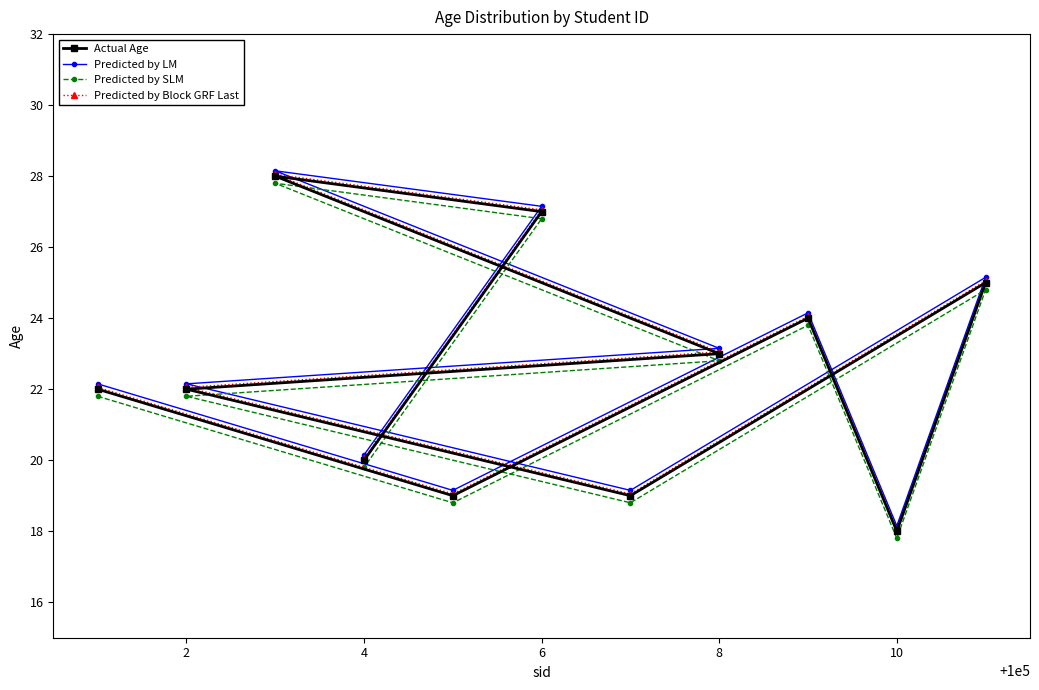

True or false: Predicted by SLM and Predicted by LM intersect in this chart.

False